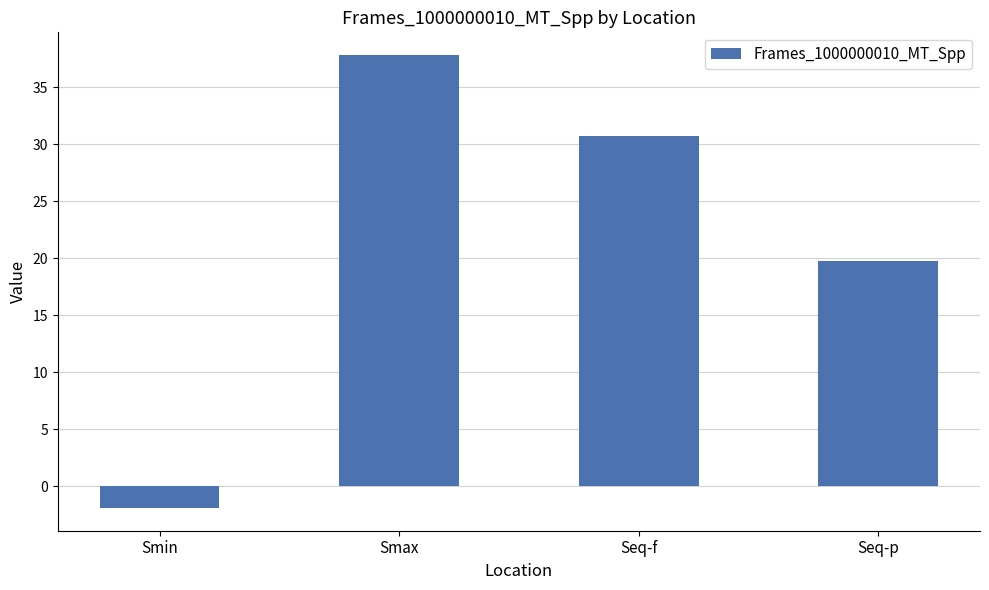

What is the minimum value shown in the chart?

-1.9